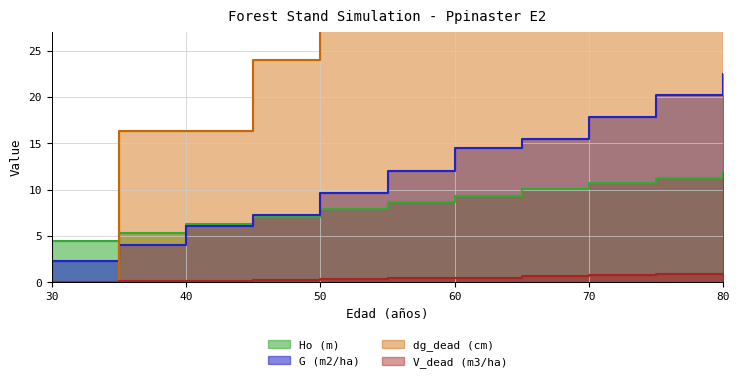

True or false: Ho (m) and G (m2/ha) cross at least once.

True